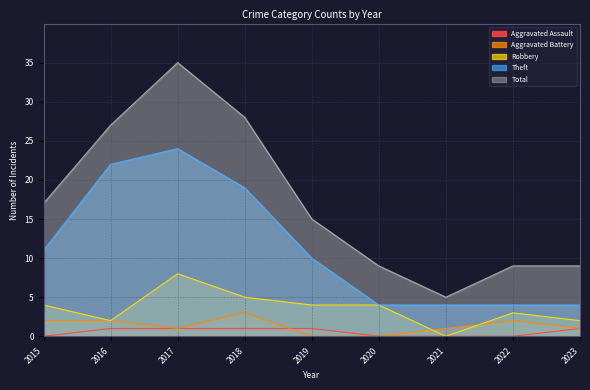

How many values in the Total series are below 15?

4